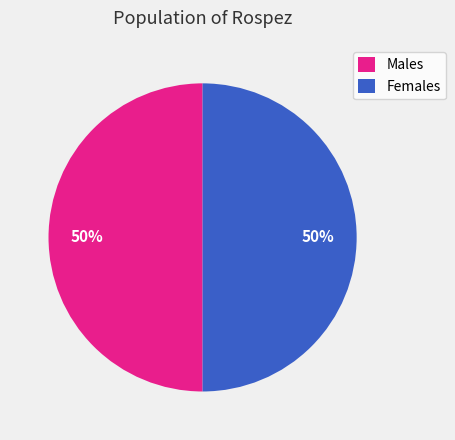

What is the ratio of the value at Males to the value at Females?

1.0